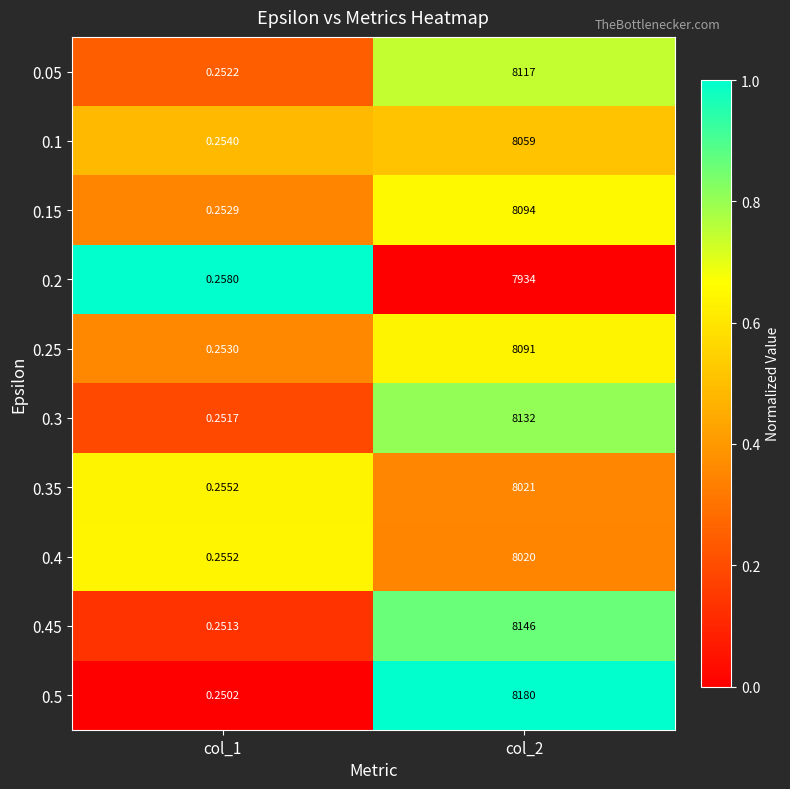

Is the value of 0.4 at col_2 greater than the value of 0.2 at col_1?

Yes